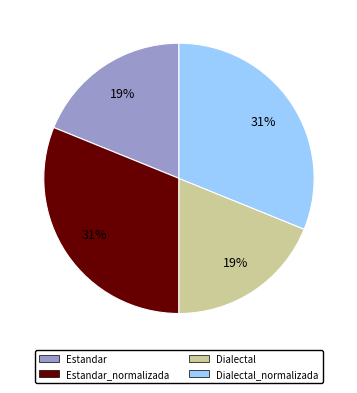

To the nearest percent, what is the difference between the Dialectal_normalizada and Dialectal slice percentages?

12%